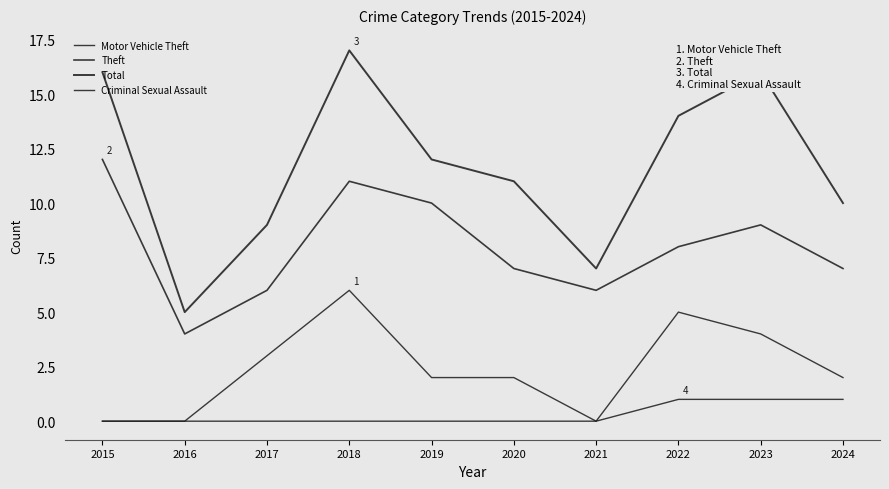

Which series has the largest total across all categories?

Total